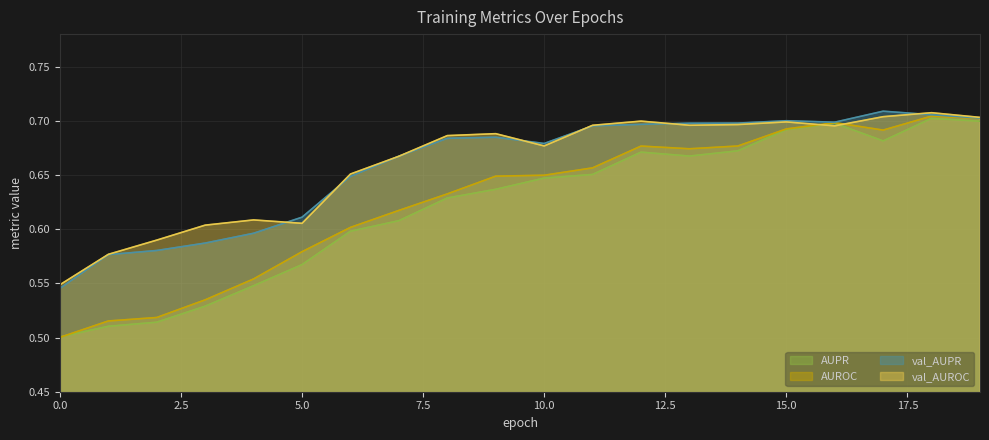

What is the sum of all AUPR values?

12.4